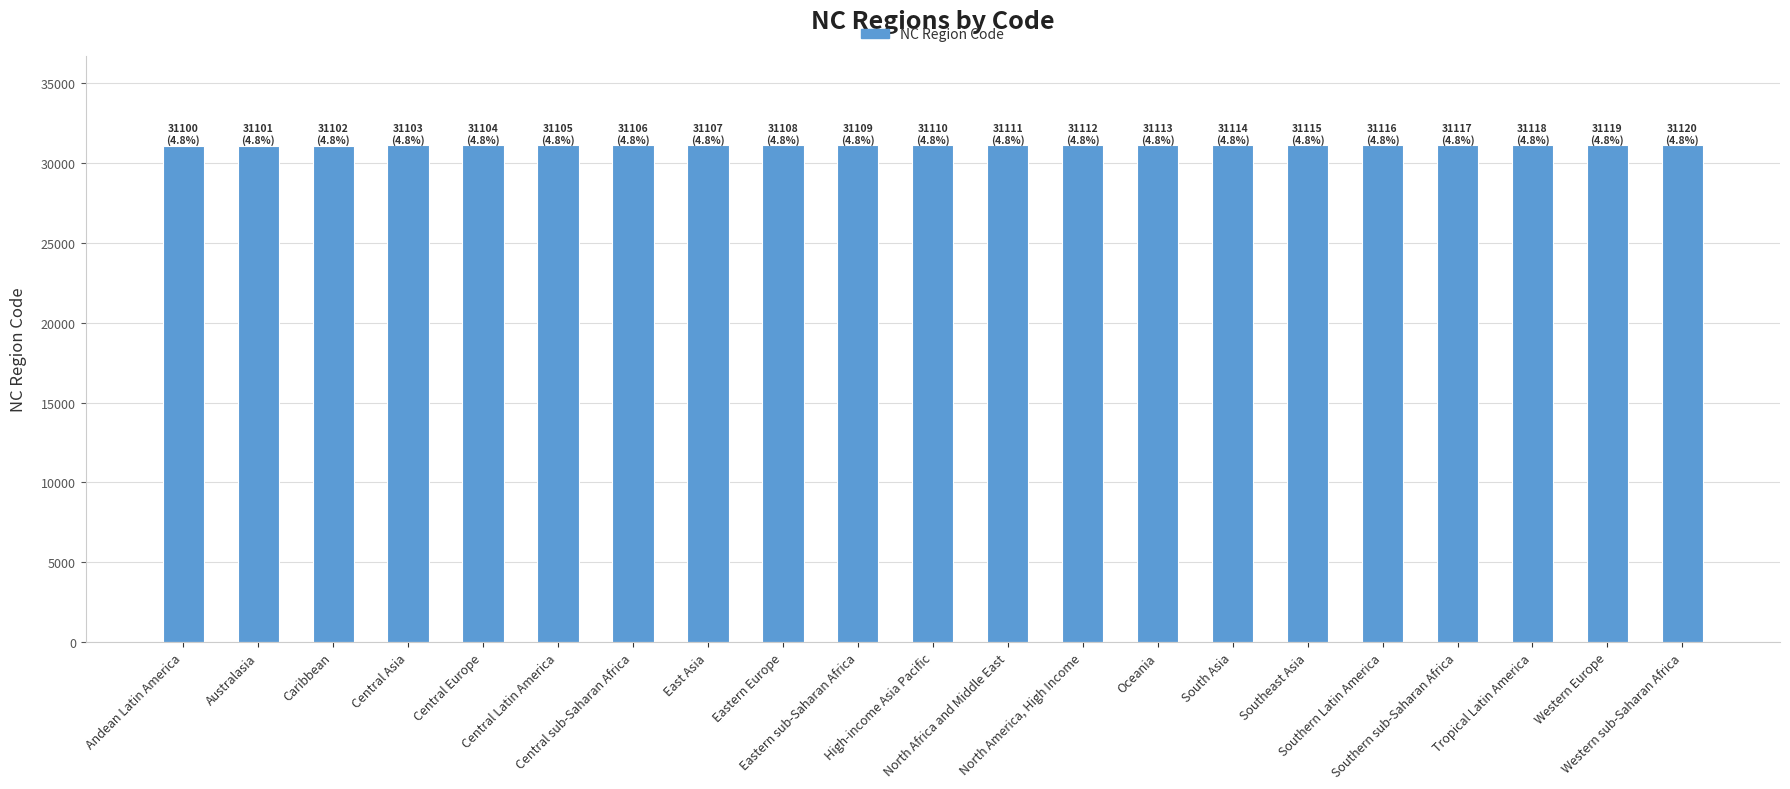

What is the label of the 3rd bar from the right?

Tropical Latin America